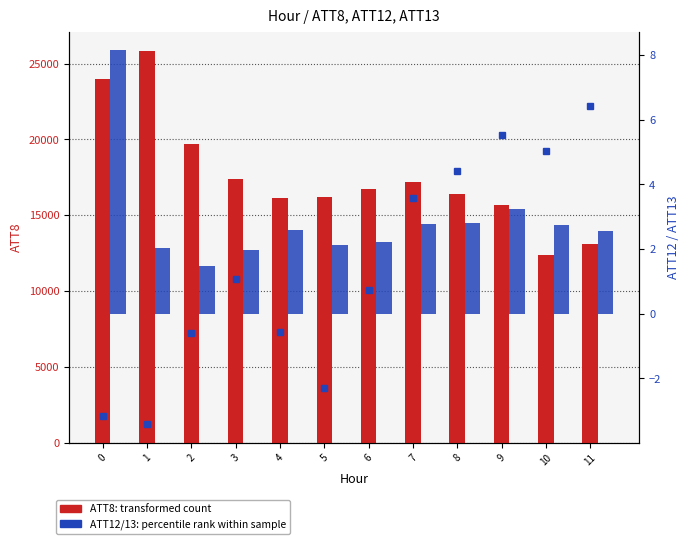

What is the value of the ATT13 bar at the 9th from the left?

4.4